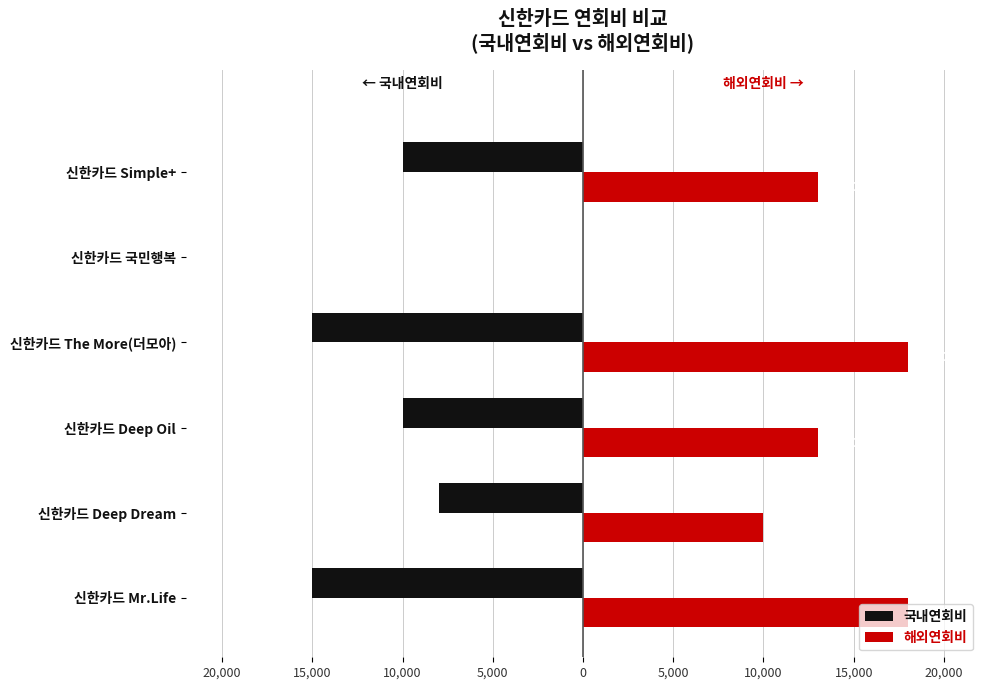

Rank the series by their maximum value, from lowest to highest.

국내연회비, 해외연회비